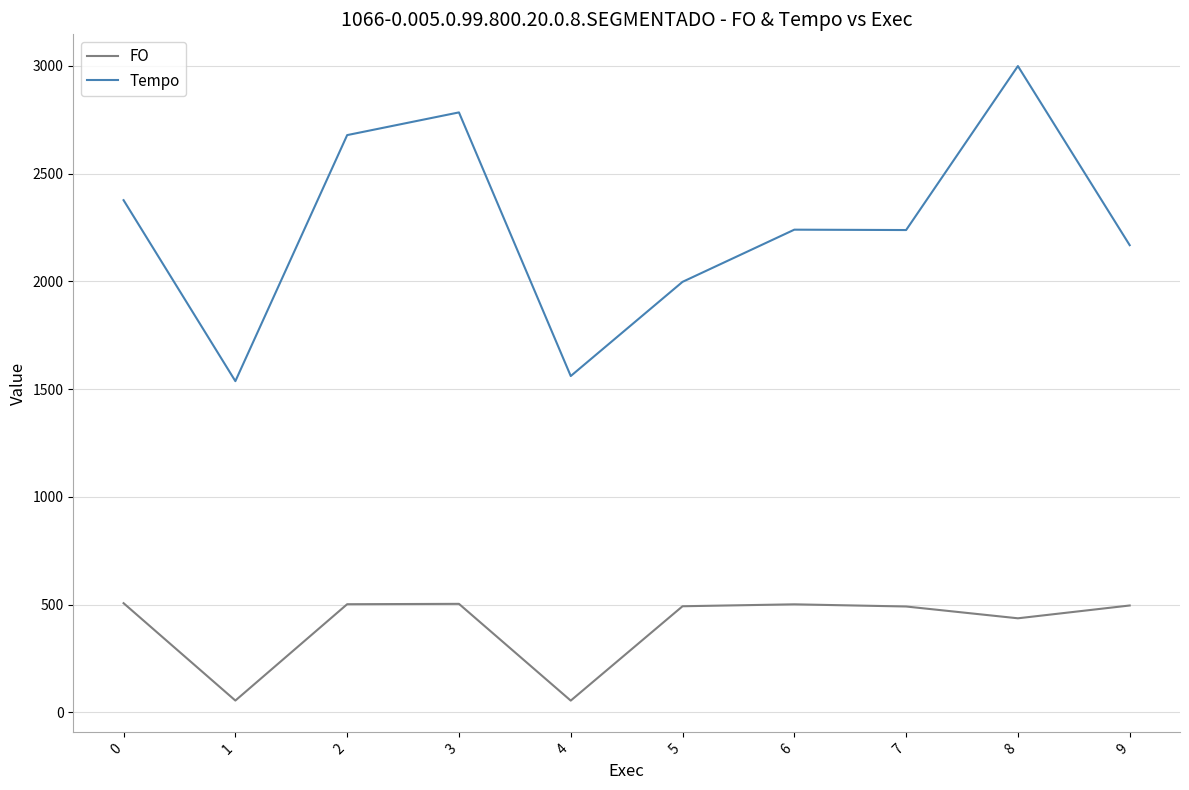

At which category does FO reach its first local valley?

1